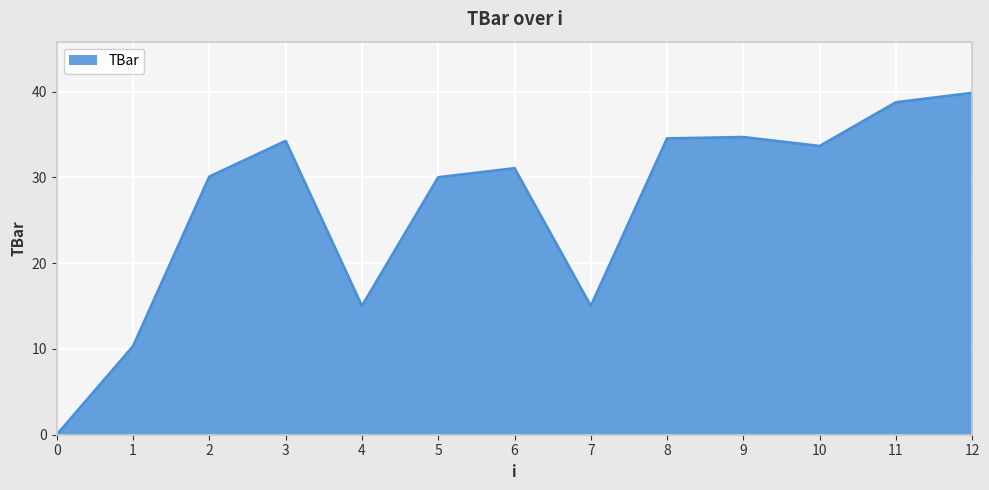

Which has a higher value, 3 or 1?

3